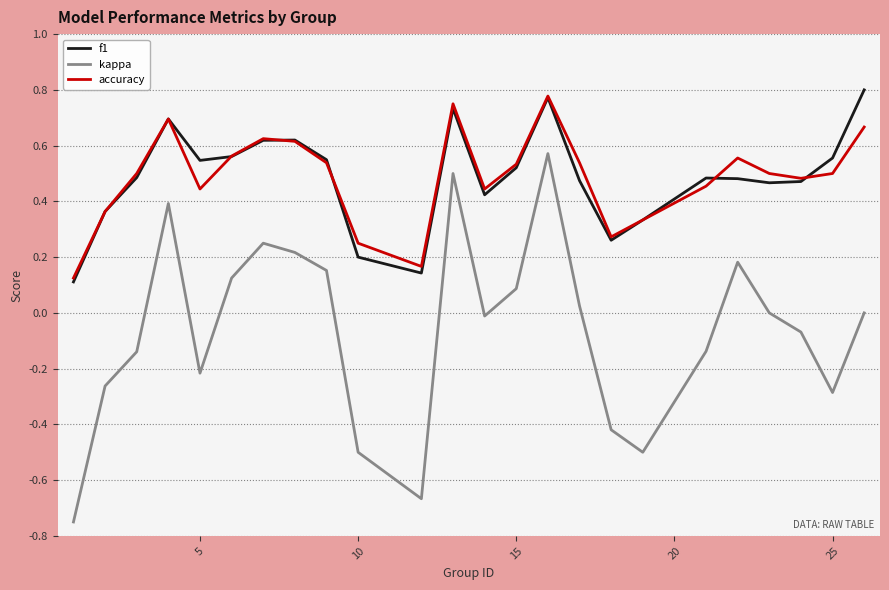

Which series has the largest range (max minus min)?

kappa